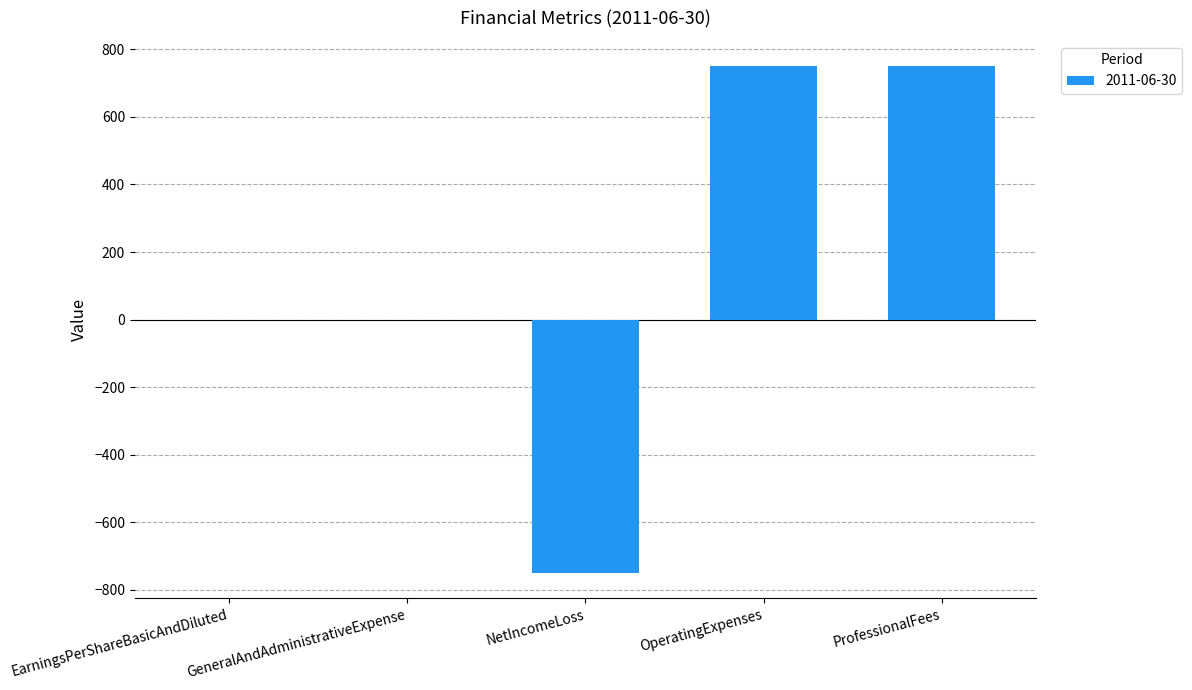

What is the sum of the values at EarningsPerShareBasicAndDiluted and OperatingExpenses?

750